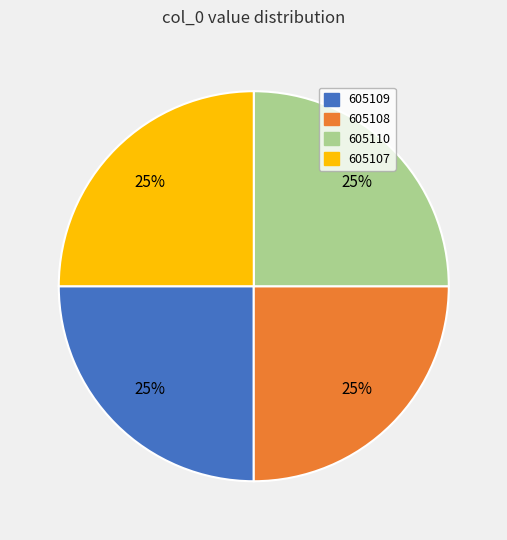

Is there any slice that represents more than half of the pie?

No